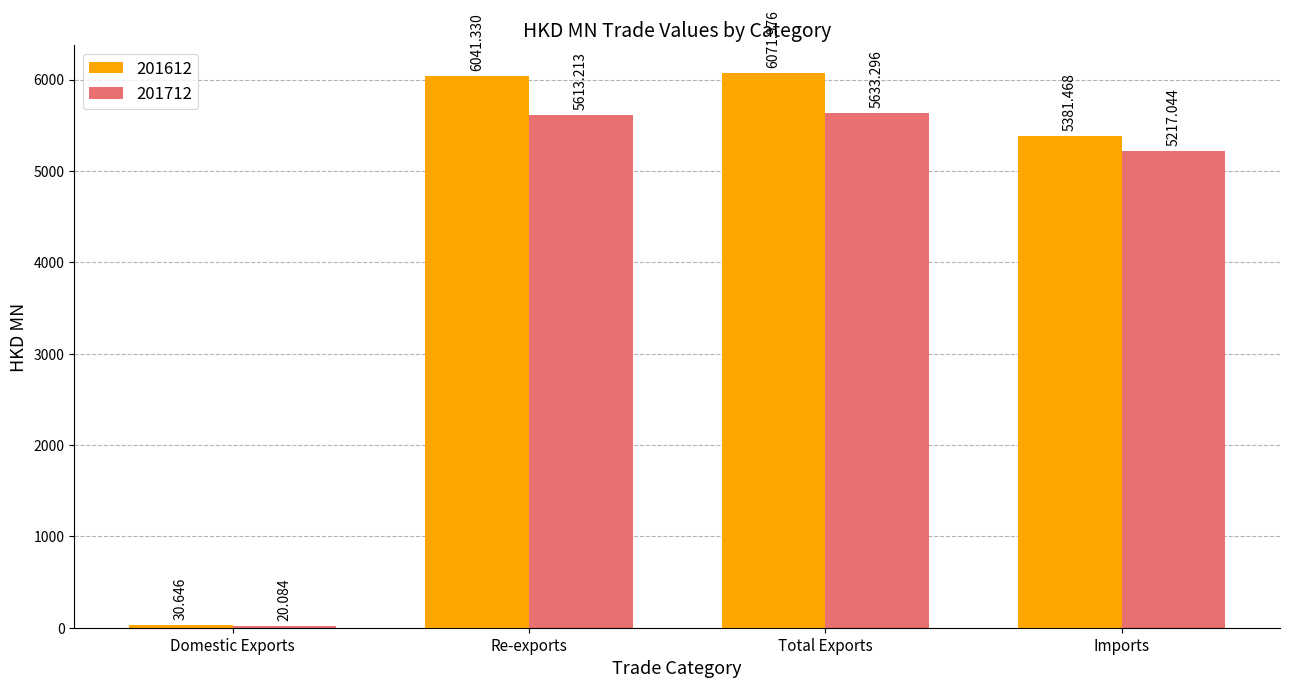

What is the minimum value shown in the chart?

20.1